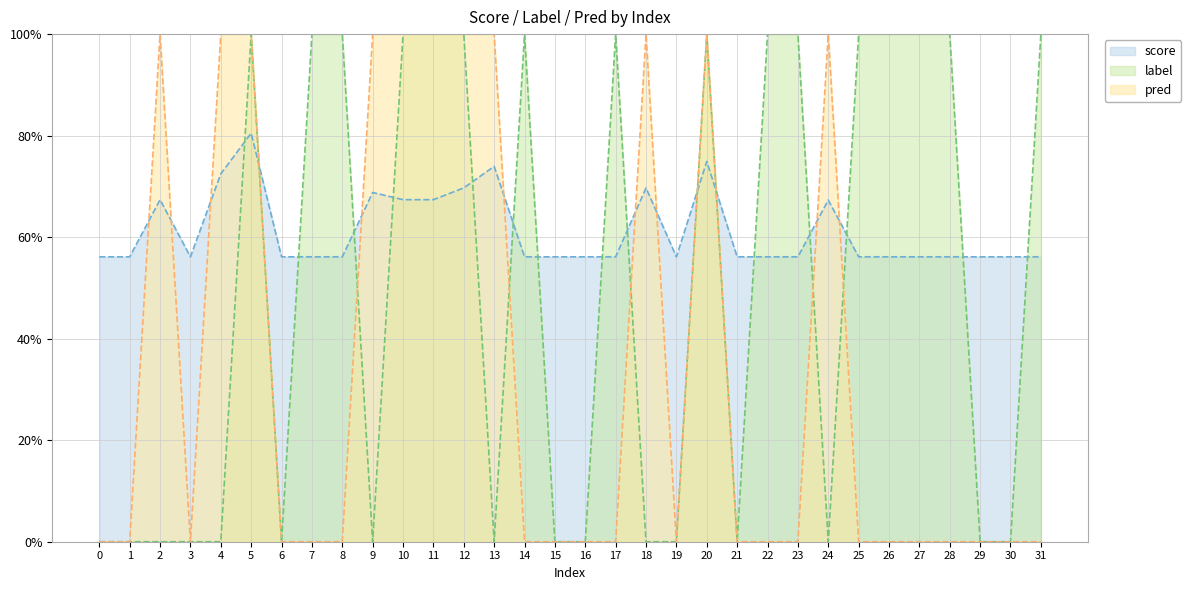

Reading right to left, list all the values displayed in this chart.

score: 0.6	0.6	0.6	0.6	0.6	0.6	0.6	0.7	0.6	0.6	0.6	0.7	0.6	0.7	0.6	0.6	0.6	0.6	0.7	0.7	0.7	0.7	0.7	0.6	0.6	0.6	0.8	0.7	0.6	0.7	0.6	0.6
label: 1.0	0.0	0.0	1.0	1.0	1.0	1.0	0.0	1.0	1.0	0.0	1.0	0.0	0.0	1.0	0.0	0.0	1.0	0.0	1.0	1.0	1.0	0.0	1.0	1.0	0.0	1.0	0.0	0.0	0.0	0.0	0.0
pred: 0.0	0.0	0.0	0.0	0.0	0.0	0.0	1.0	0.0	0.0	0.0	1.0	0.0	1.0	0.0	0.0	0.0	0.0	1.0	1.0	1.0	1.0	1.0	0.0	0.0	0.0	1.0	1.0	0.0	1.0	0.0	0.0